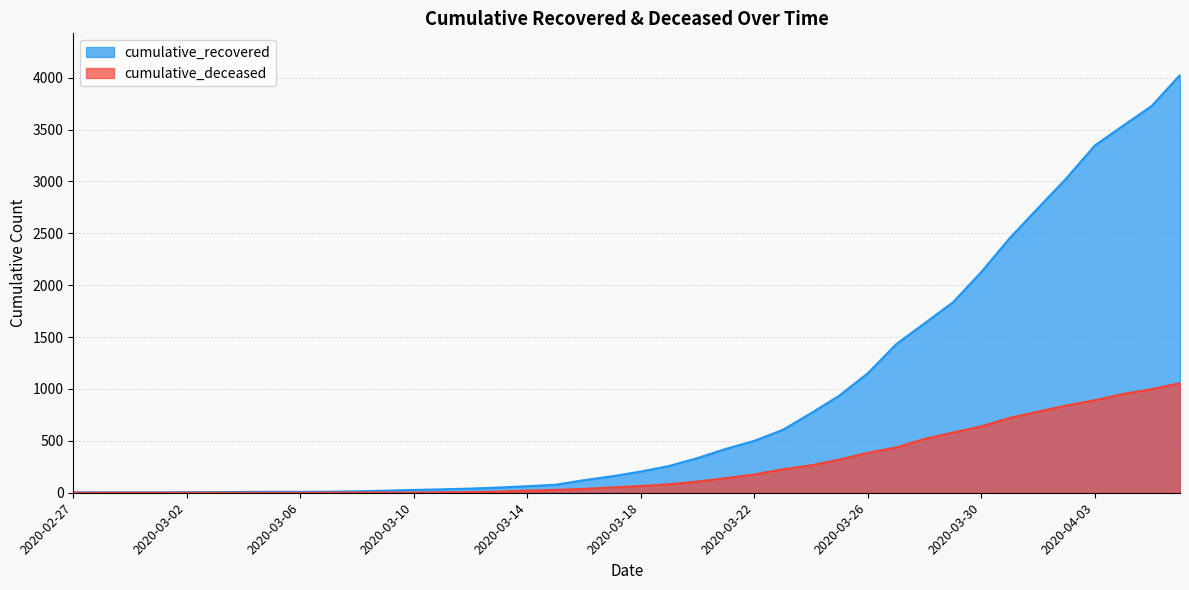

Which category has the lowest value across all series?

2020-02-27